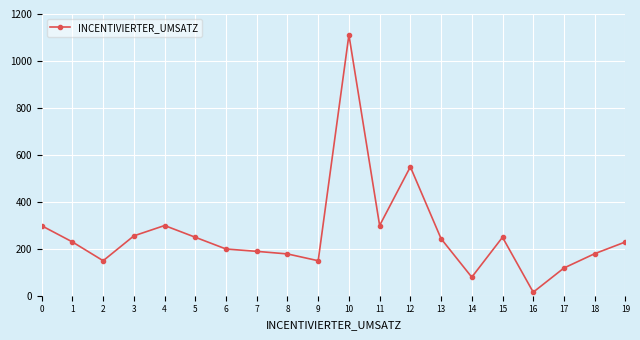

Which label corresponds to the largest value in the chart?

10